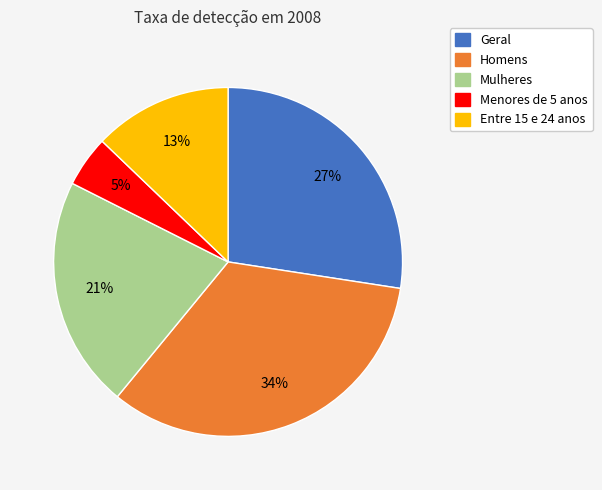

The Menores de 5 anos slice represents 5% of the pie. True or false?

True